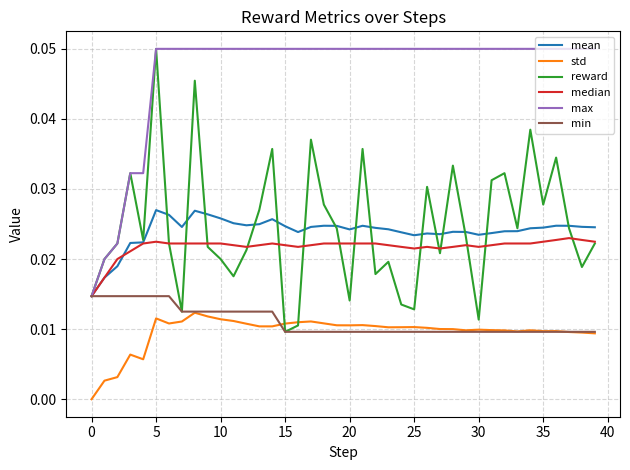

Which series has the widest spread of values?

reward